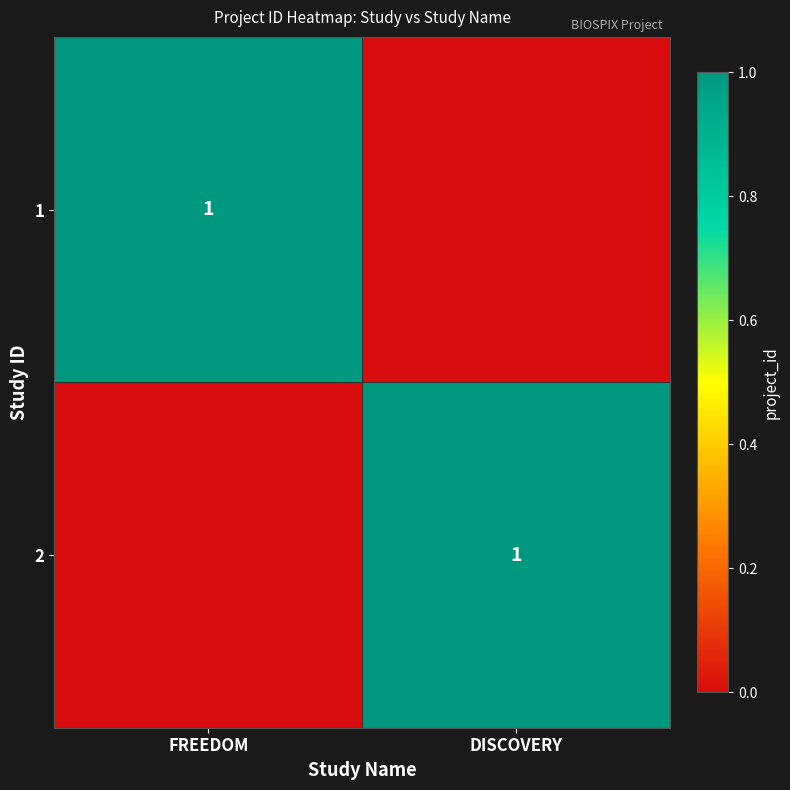

The 2 series shows 1 at DISCOVERY. True or false?

True